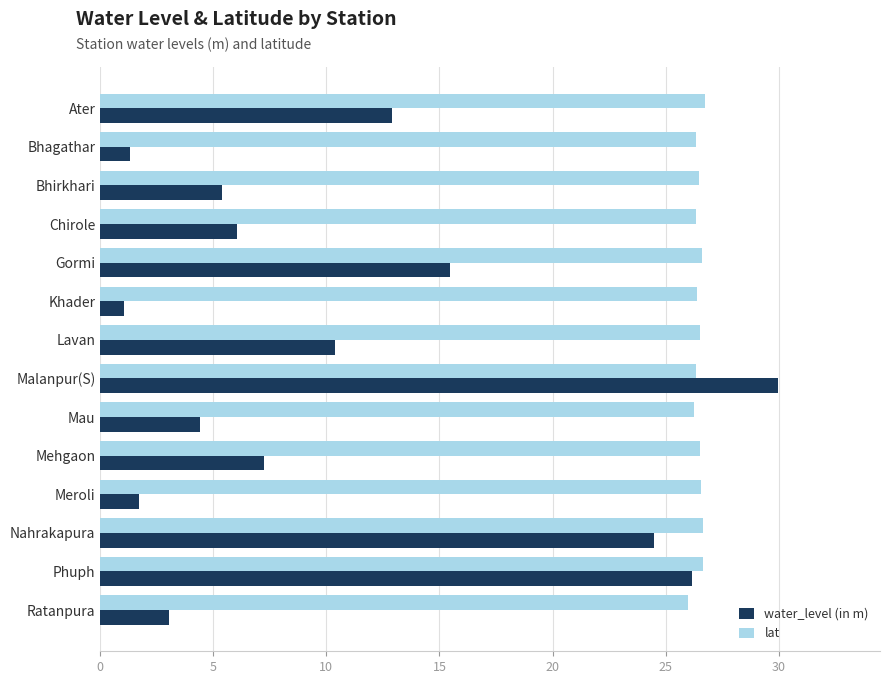

Which series has the widest spread of values?

water_level (in m)